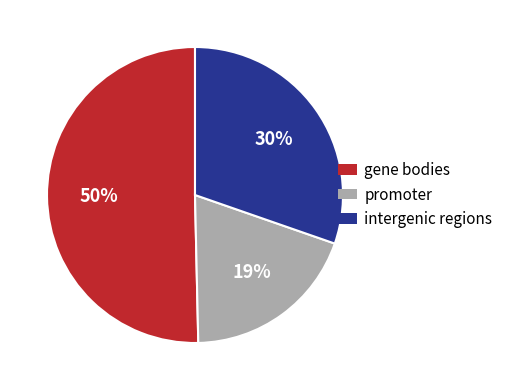

To the nearest percent, what is the difference between the largest and smallest slice percentages?

31%